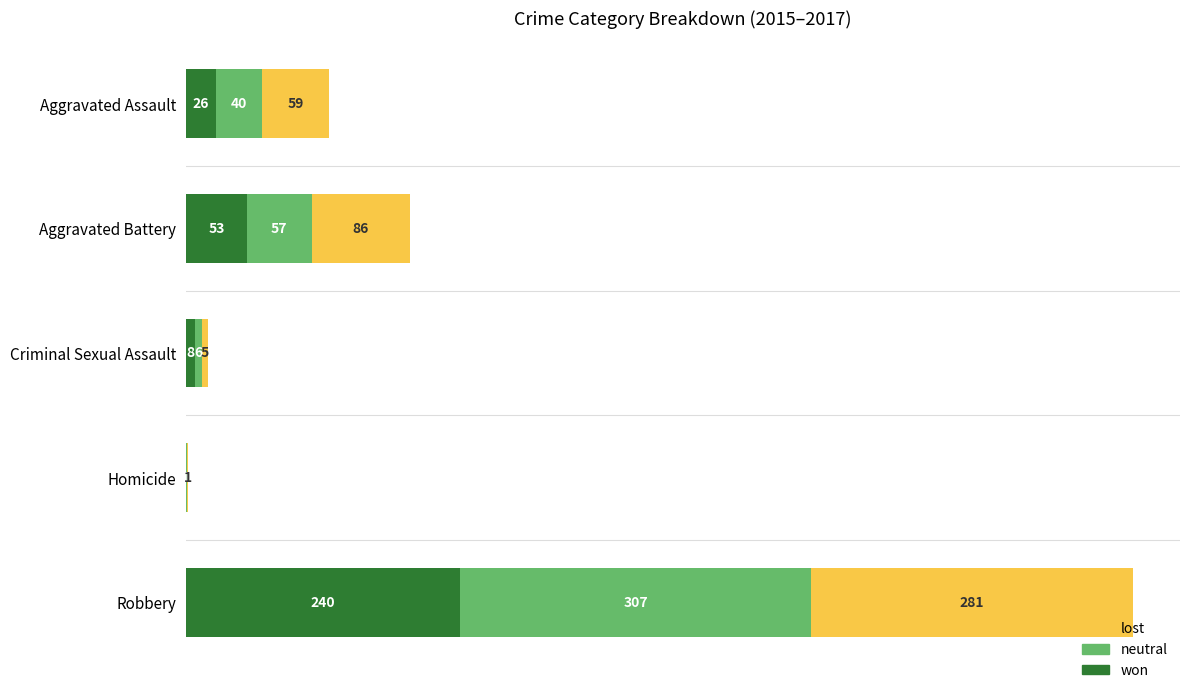

Which category has the highest value in the won series?

Robbery